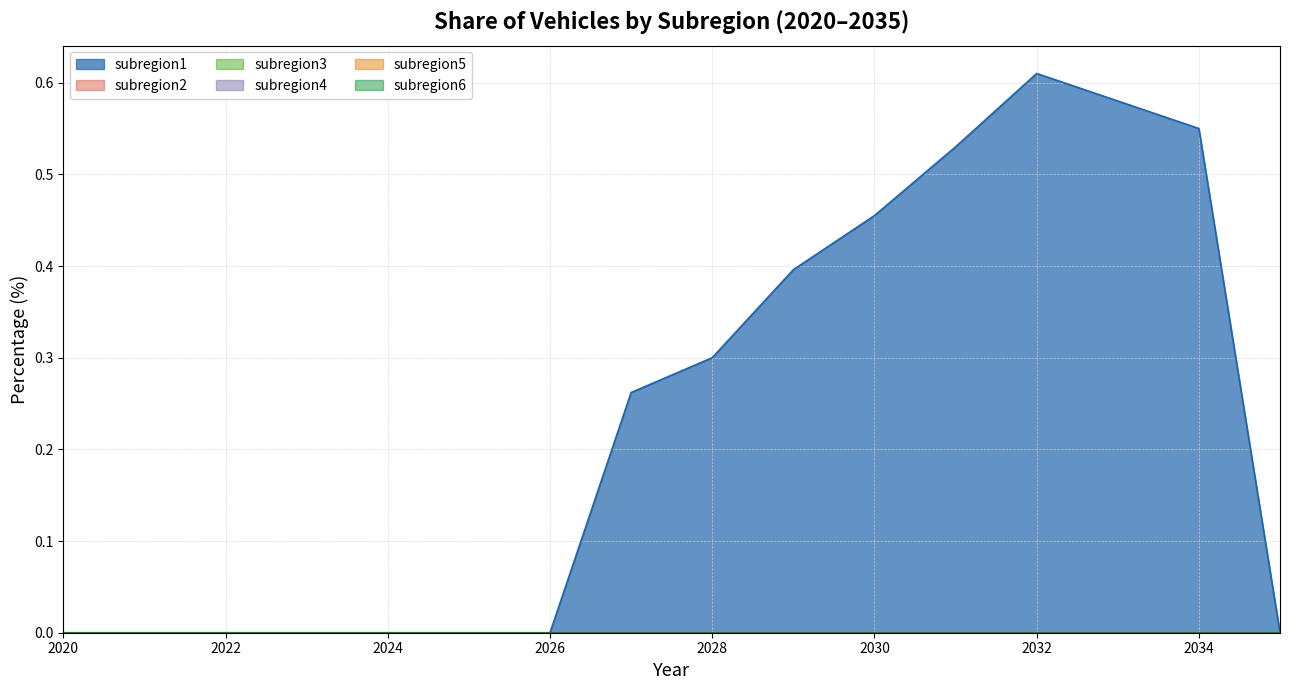

Is the value of subregion3 at 2030 greater than the value of subregion2 at 2029?

No